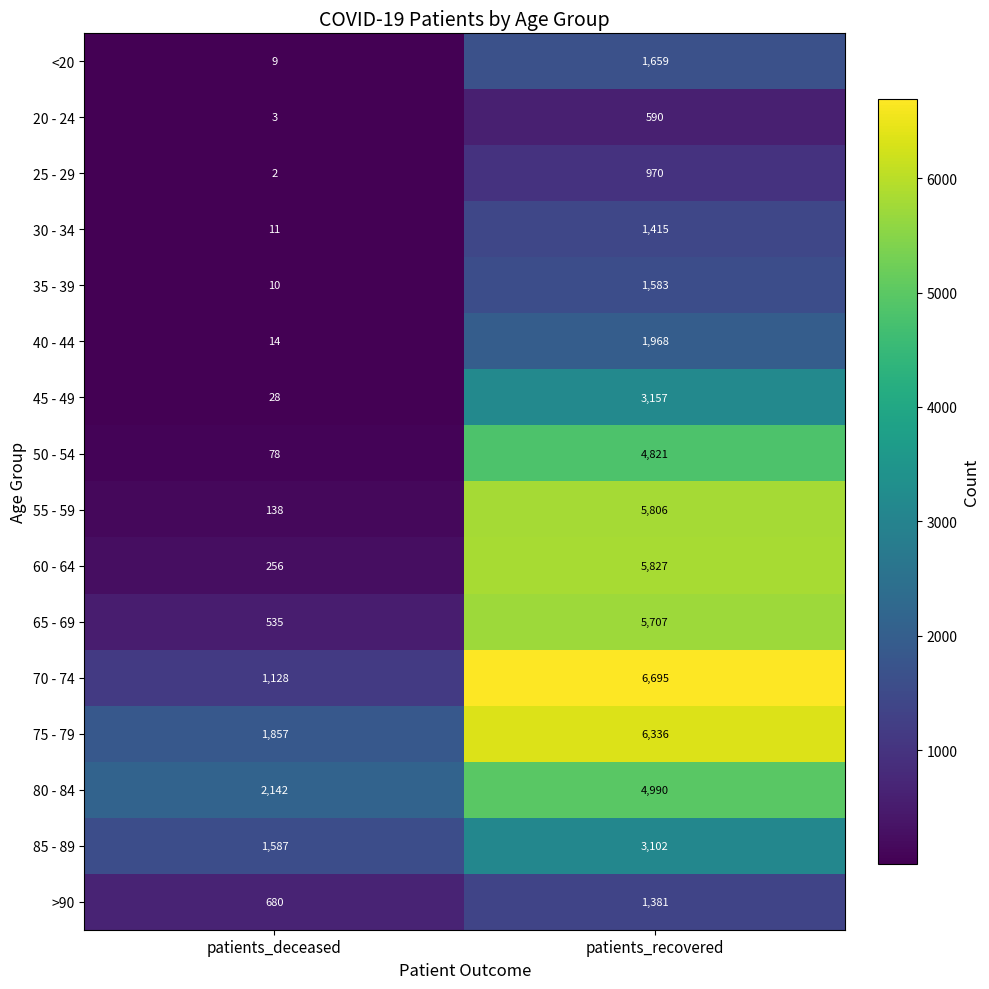

Which series has the widest spread of values?

55 - 59